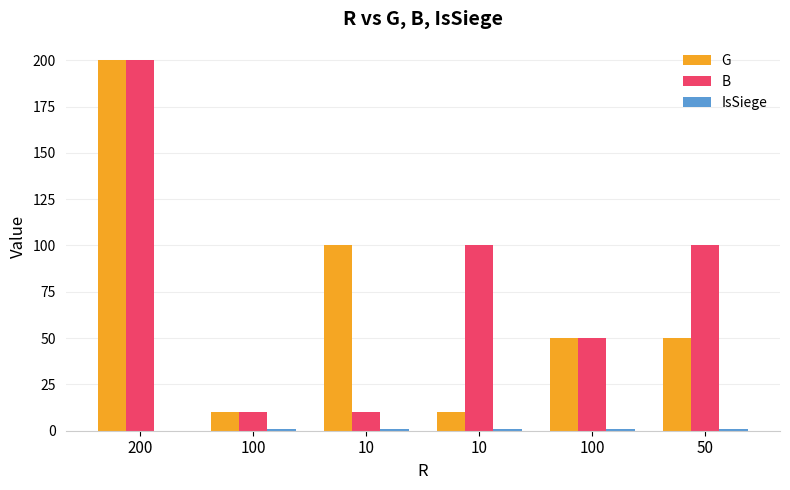

What is the minimum value for G?

10